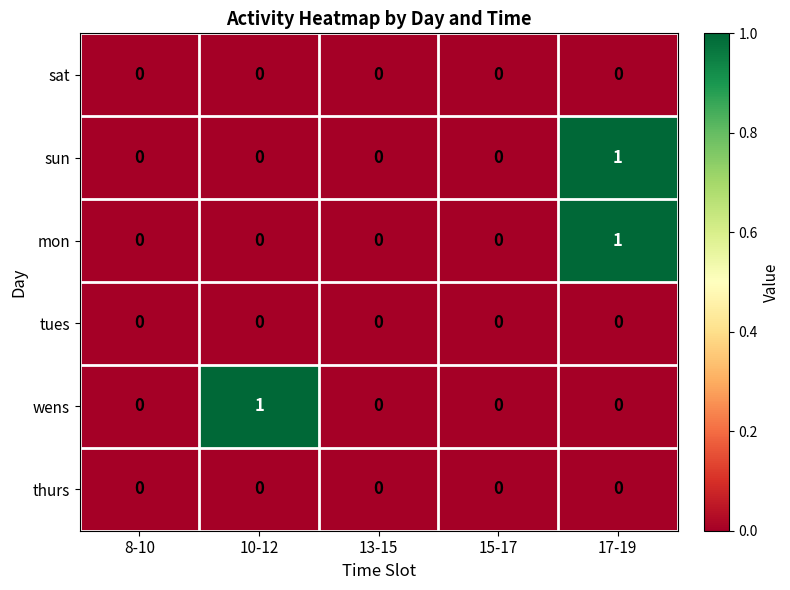

True or false: mon has a value of 0 at 15-17.

True